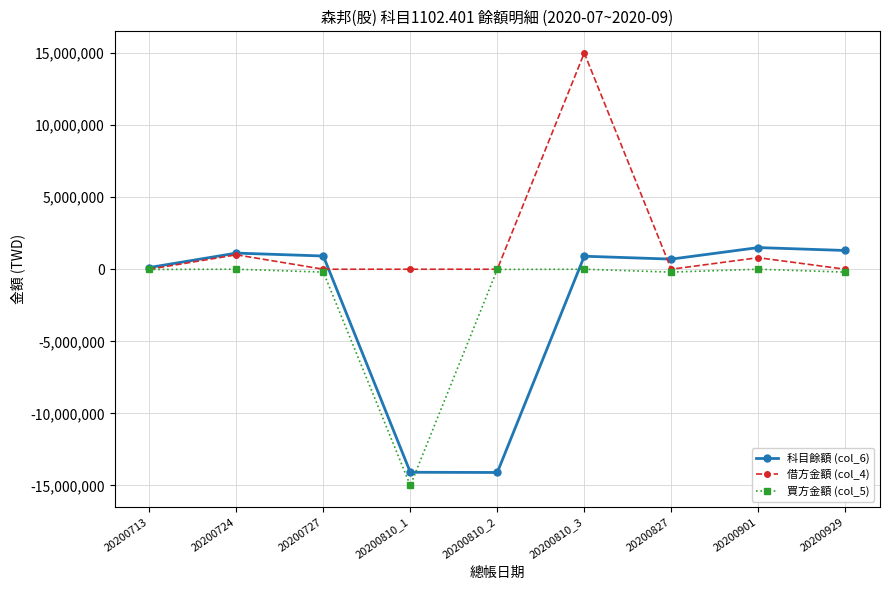

What is the label of the 9th point from the left?

20200929